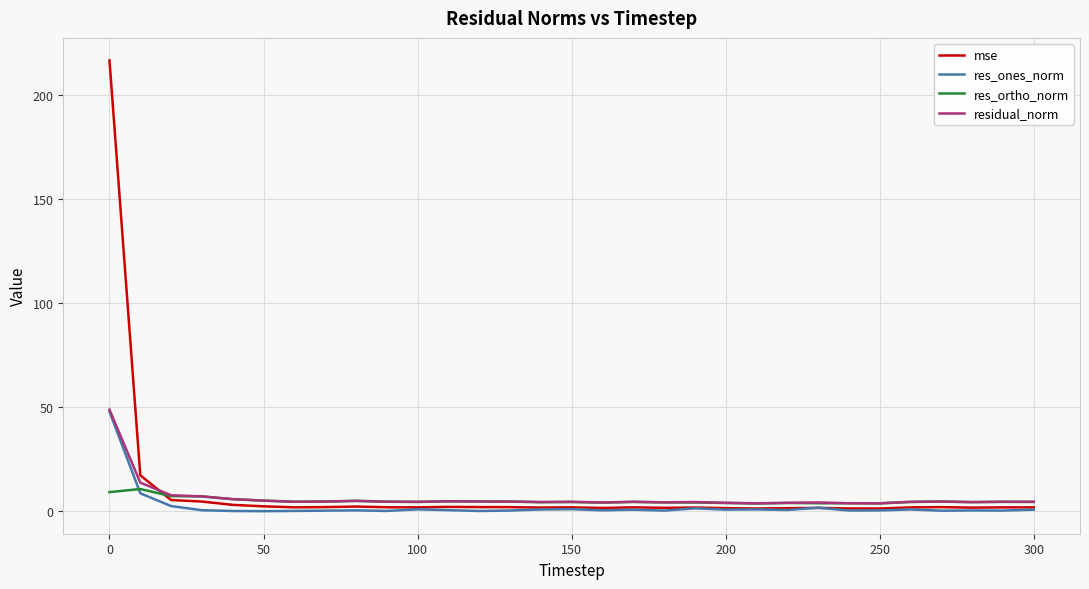

What is the lowest value of the mse series?

1.4